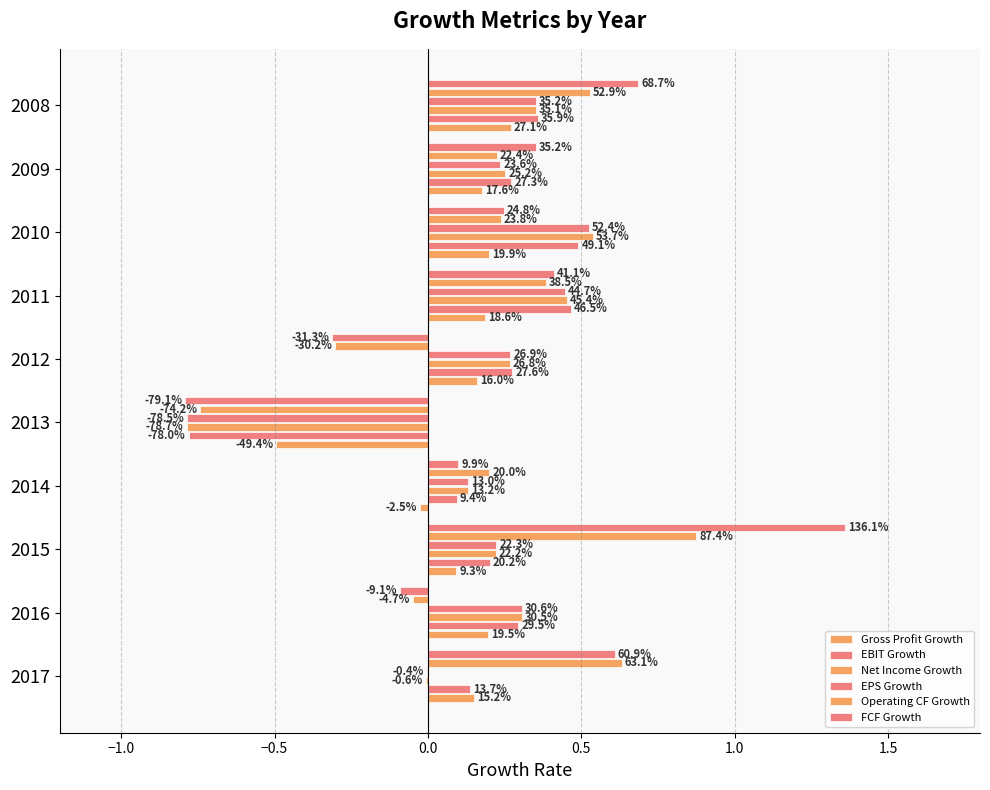

What is the highest value of the FCF Growth series?

1.4